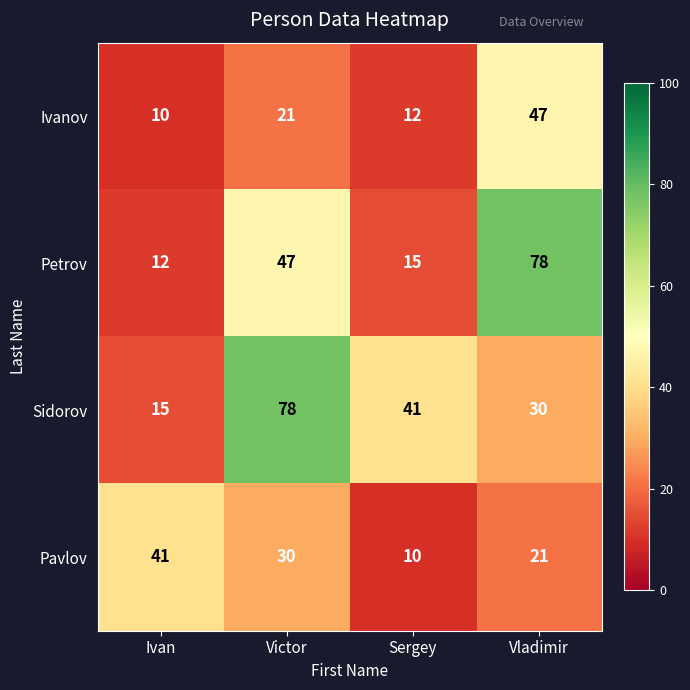

The Sidorov series shows 8 at Vladimir. True or false?

False